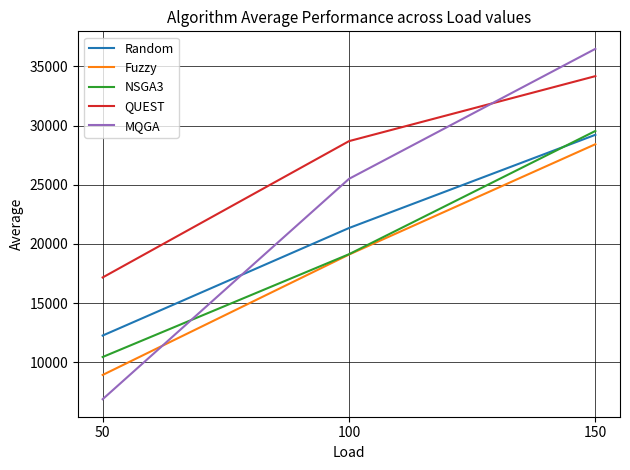

Is the value of Fuzzy at 100 greater than the value of QUEST at 150?

No